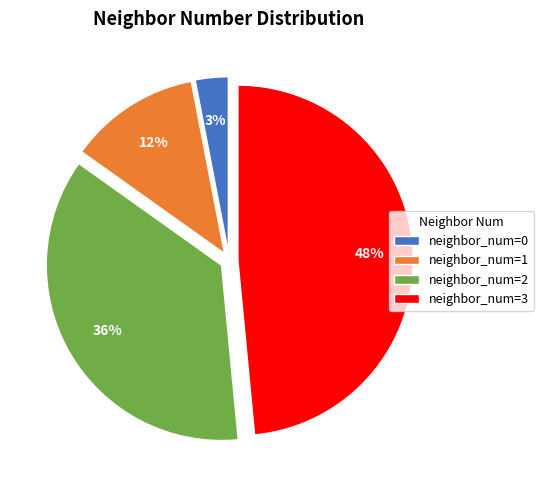

To the nearest percent, what percentage of the pie is neighbor_num=3?

48%